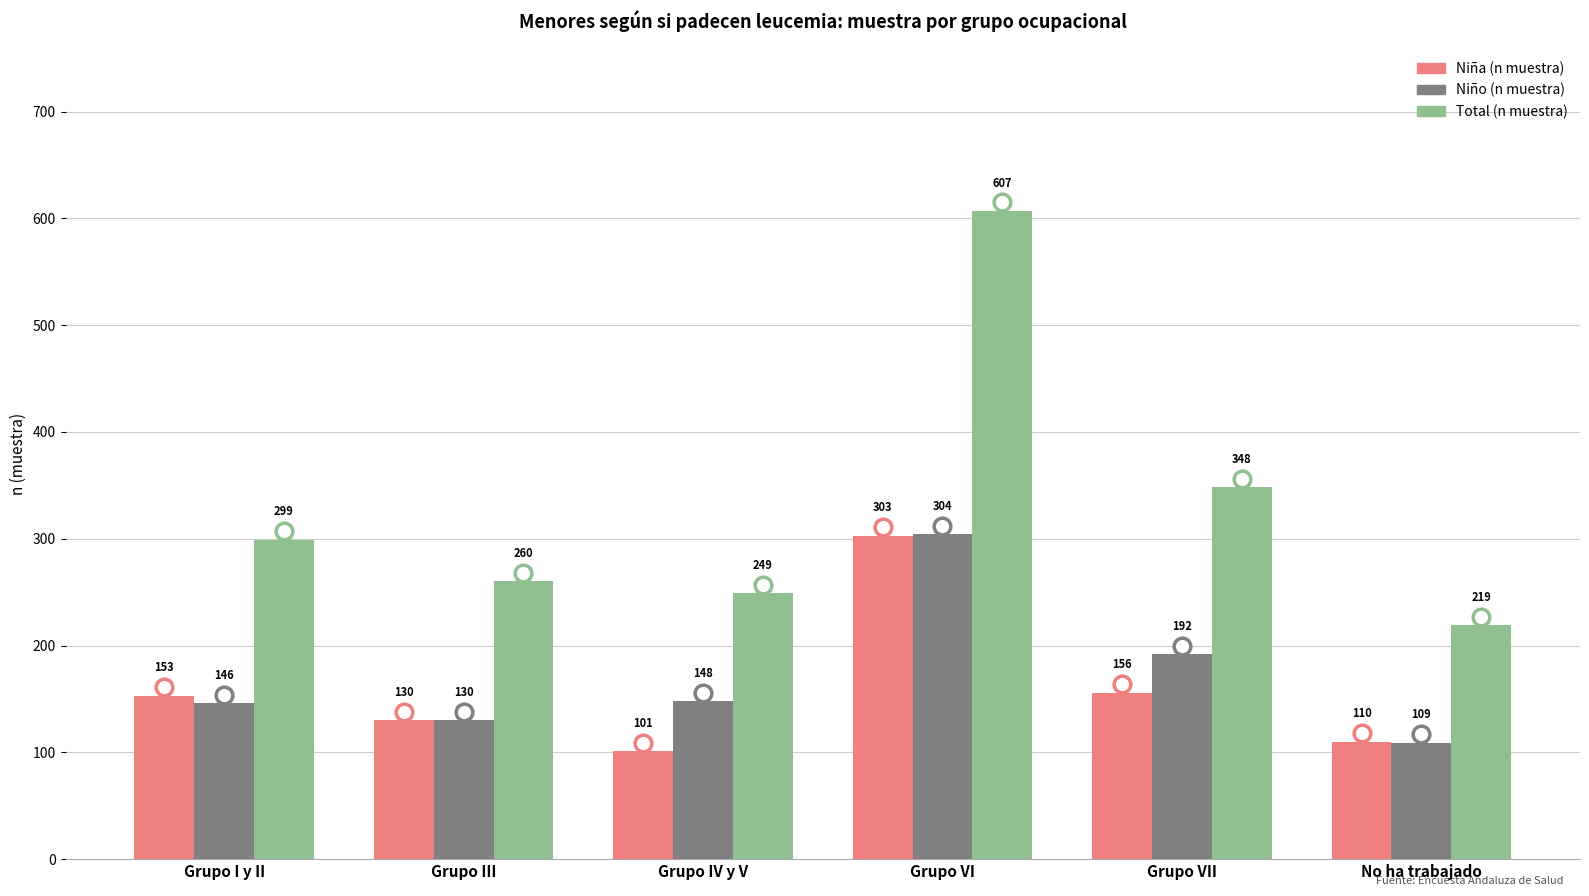

How many categories are shown in the chart?

6